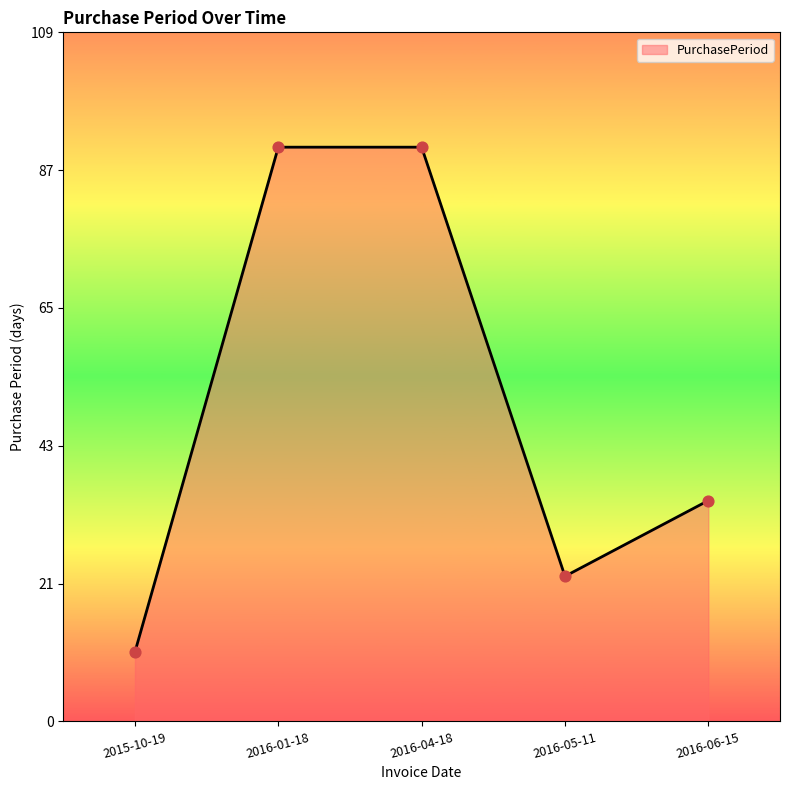

What is the change in value from 2015-10-19 to 2016-06-15?

+24